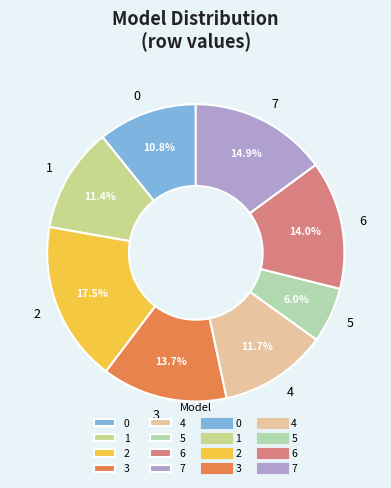

How many segments does this pie chart have?

8